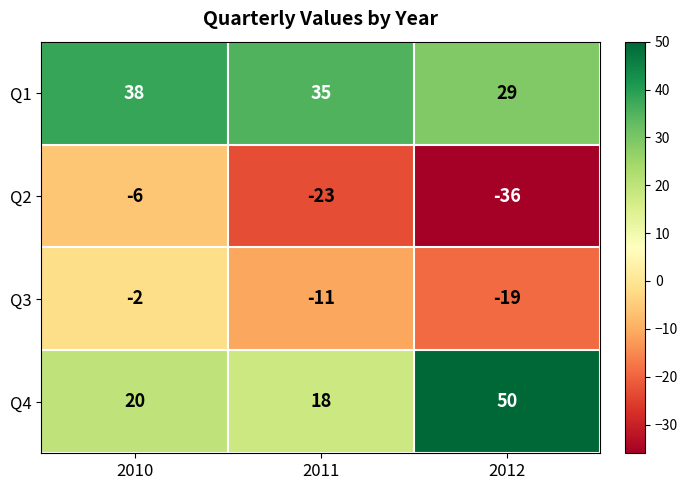

Reading left to right, extract all data points from this chart.

Q1: 38	35	29
Q2: -6	-23	-36
Q3: -2	-11	-19
Q4: 20	18	50